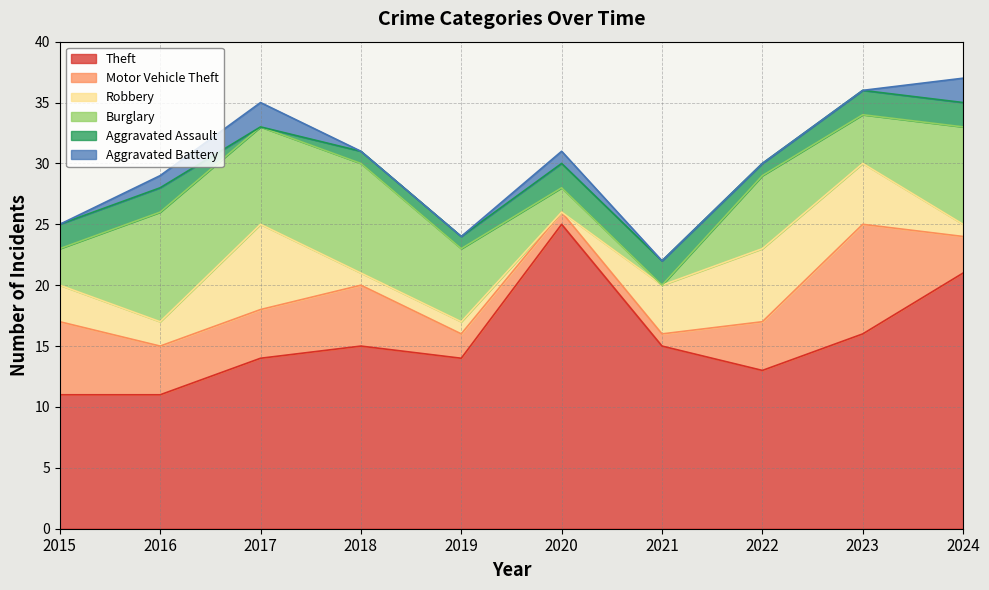

In Aggravated Battery, how many points are higher than both neighbors (excluding endpoints)?

2